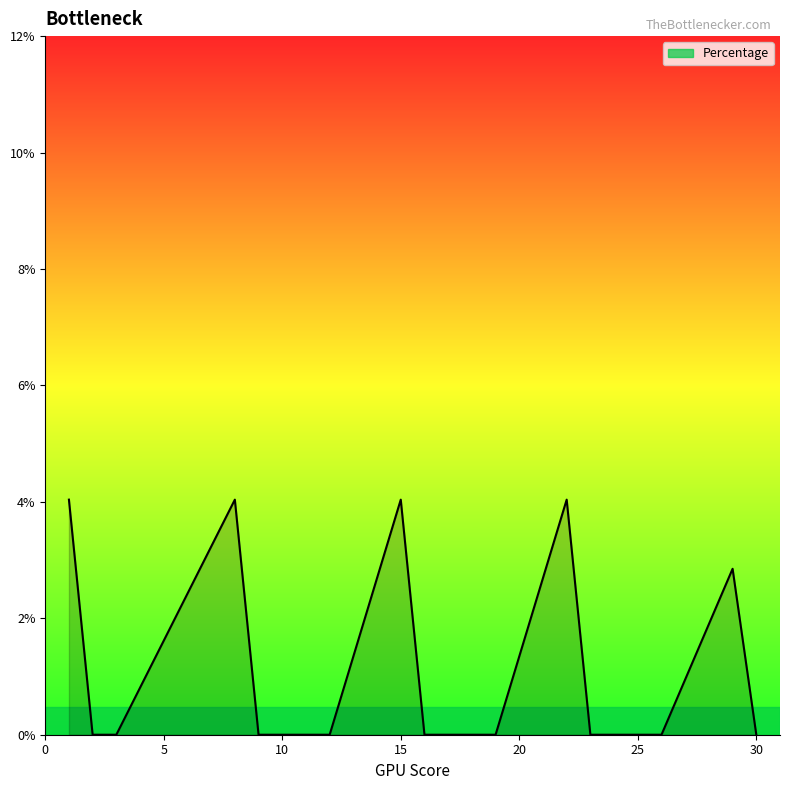

Where is the first local maximum?

8